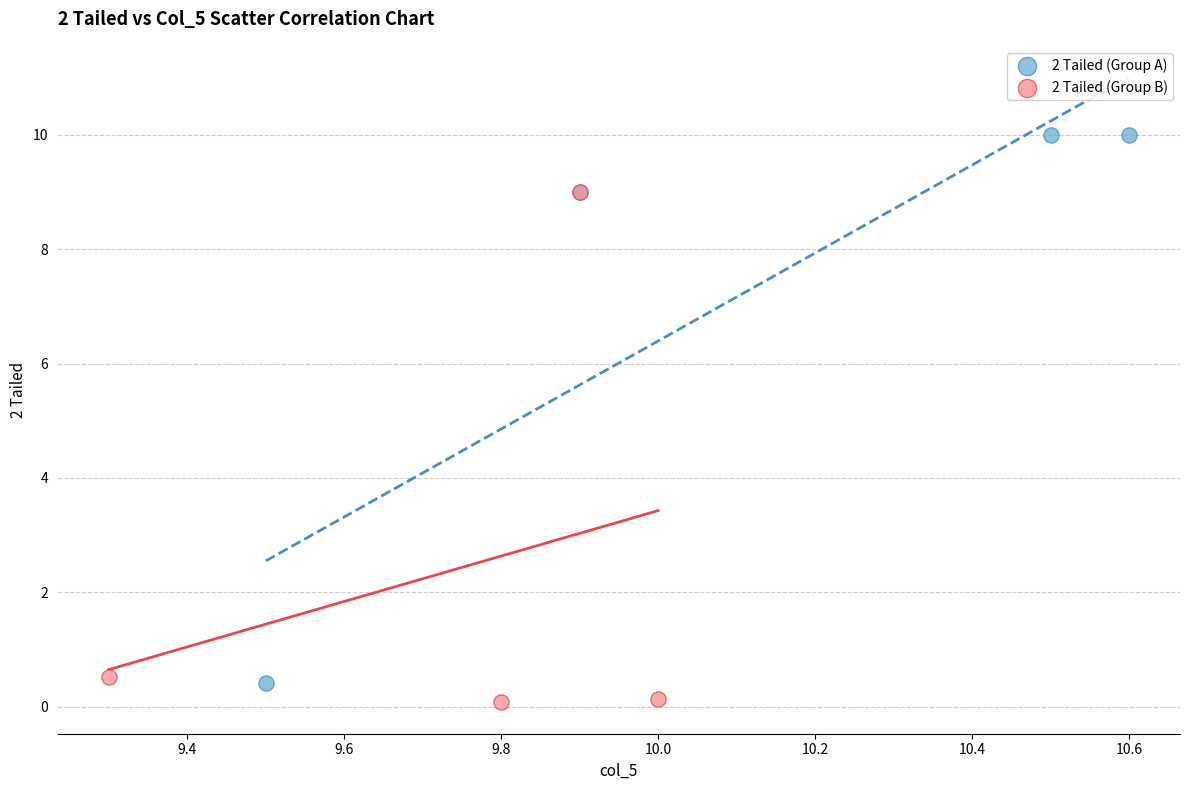

Which series has the widest spread of Y values?

2 Tailed (Group A)